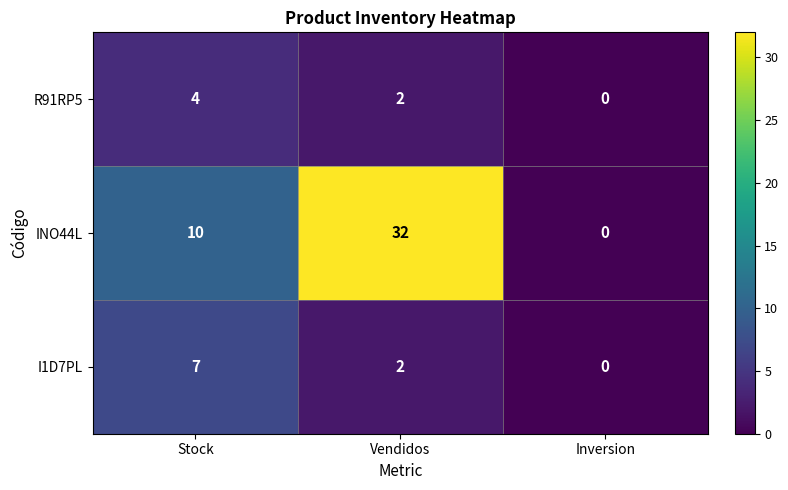

Reading left to right, extract all data points from this chart.

R91RP5: Stock=4	Vendidos=2	Inversion=0
INO44L: Stock=10	Vendidos=32	Inversion=0
I1D7PL: Stock=7	Vendidos=2	Inversion=0